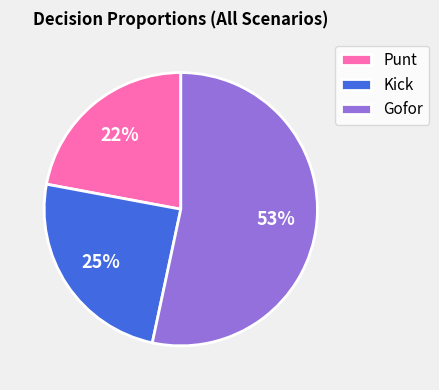

What is the majority slice?

Gofor